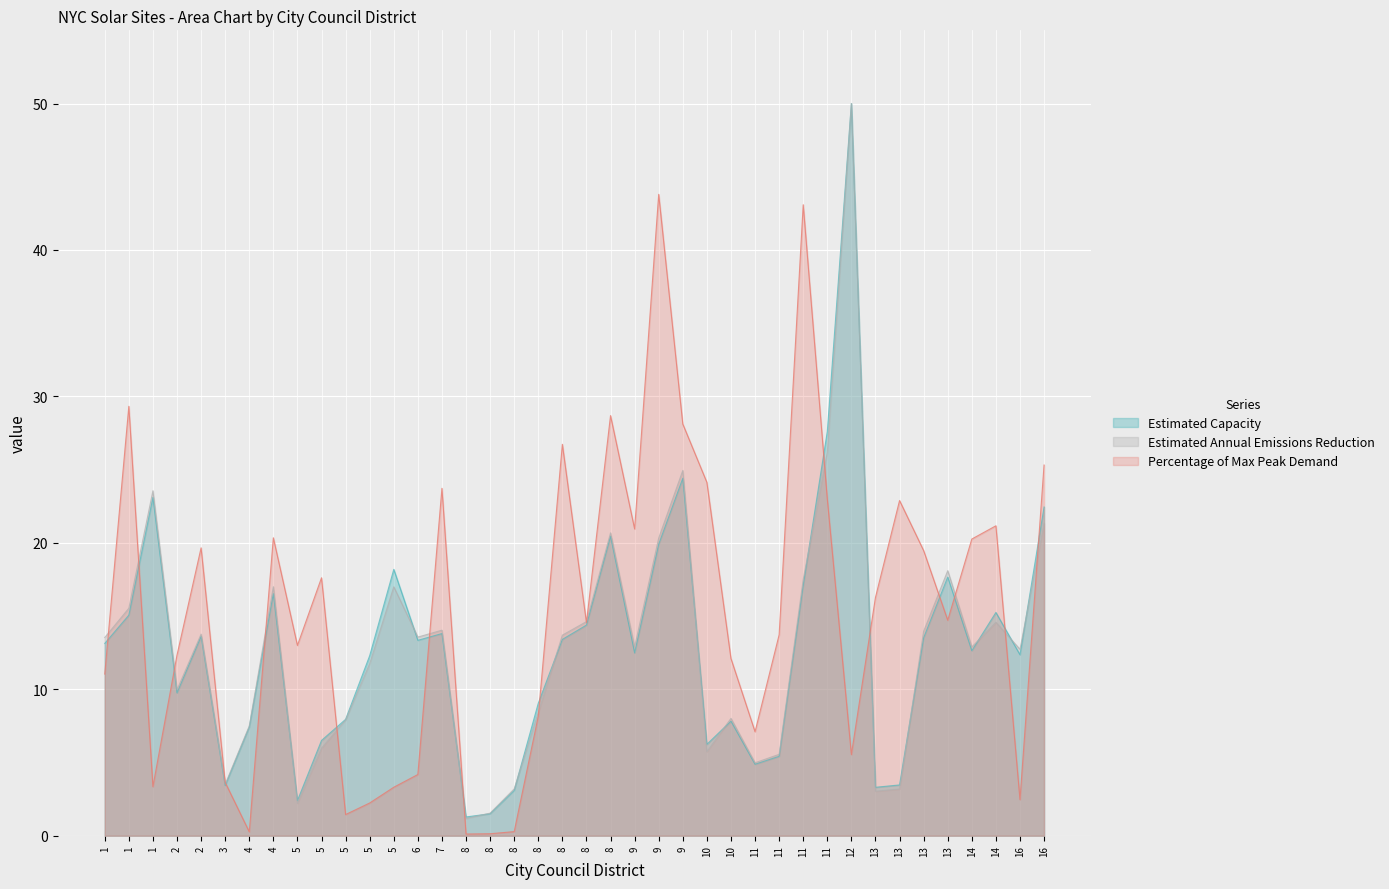

Rank the categories by Percentage of Max Peak Demand value from highest to lowest.

9, 11, 1, 8, 9, 8, 16, 10, 7, 11, 13, 14, 9, 4, 14, 2, 13, 5, 13, 13, 8, 11, 5, 2, 10, 1, 8, 11, 12, 6, 3, 1, 5, 16, 5, 5, 8, 4, 8, 8